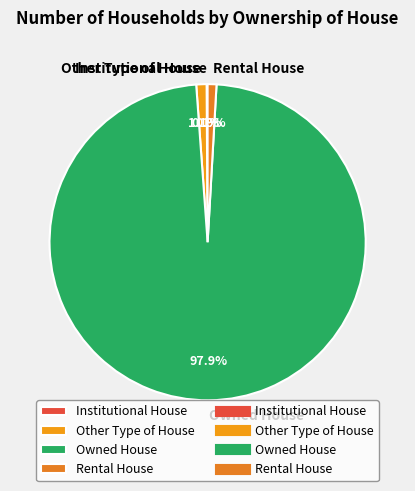

Is there a majority slice in this chart?

Yes